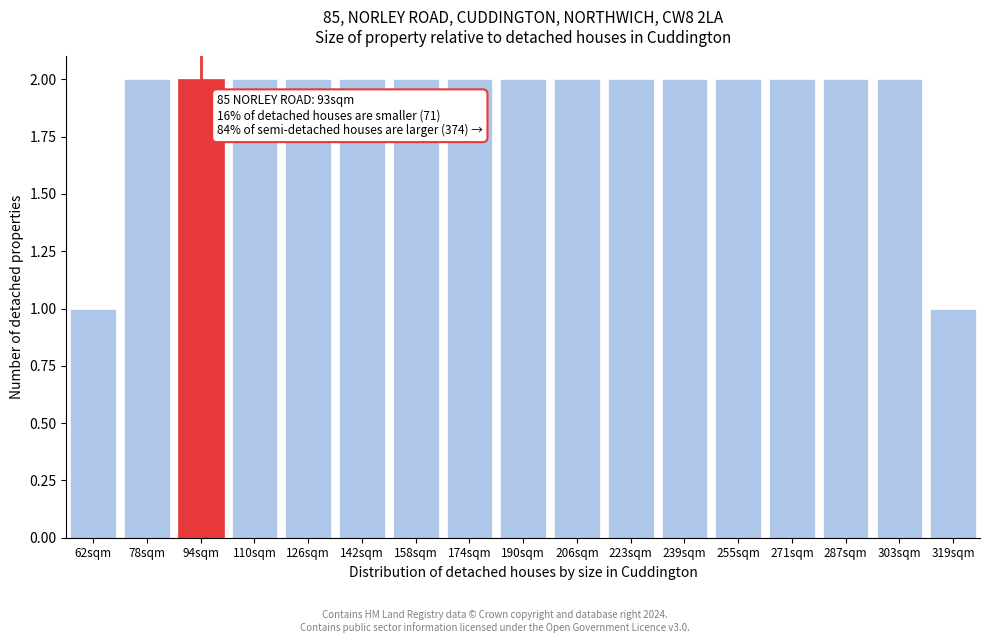

Reading left to right, what are all the values shown in this chart?

62sqm=1	78sqm=2	94sqm=2	110sqm=2	126sqm=2	142sqm=2	158sqm=2	174sqm=2	190sqm=2	206sqm=2	223sqm=2	239sqm=2	255sqm=2	271sqm=2	287sqm=2	303sqm=2	319sqm=1